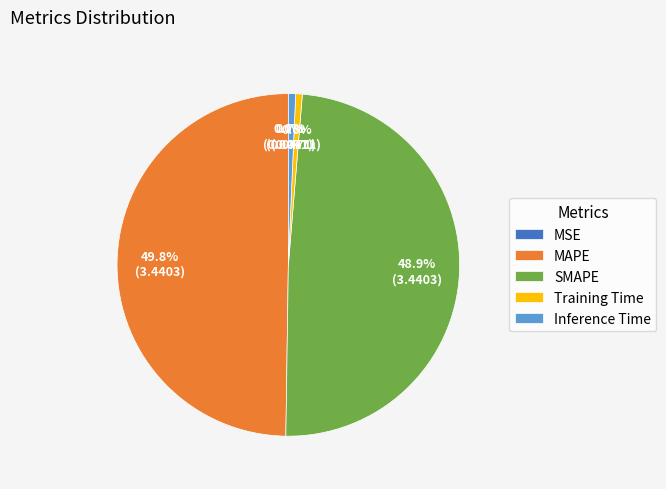

What is the total percentage of Training Time and MAPE?

50.4%